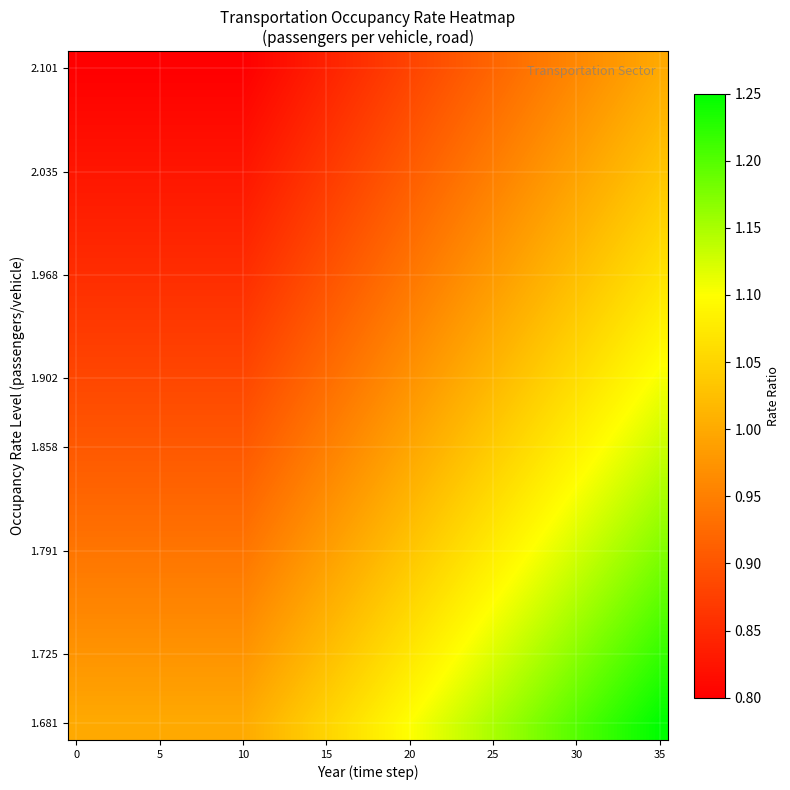

How many distinct data groups are displayed?

20